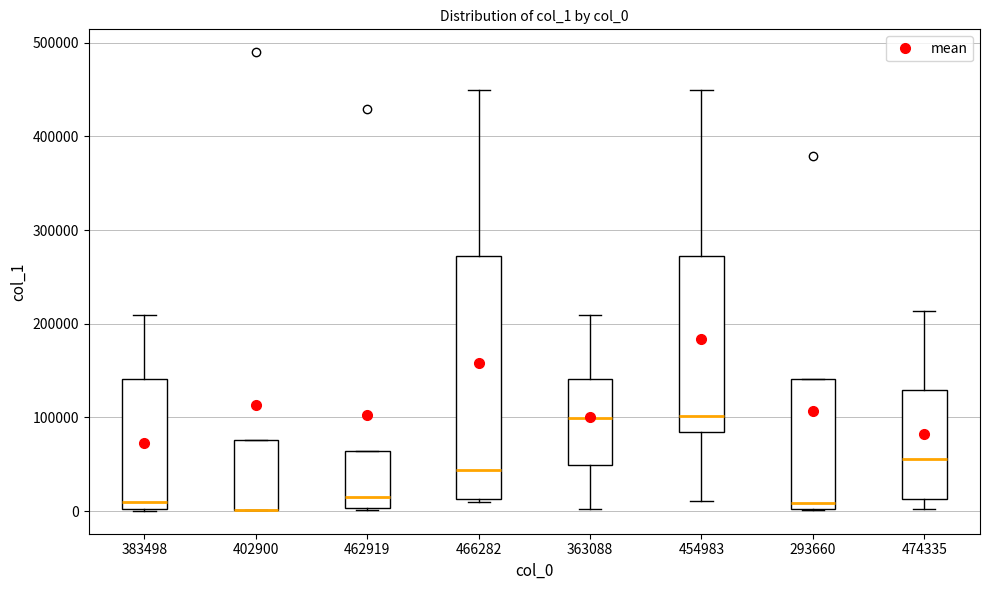

Where is the lower edge of the box at x = 466282 on the y-axis? The values are not printed on the chart, so give them approximately, as read against the axis.

10000